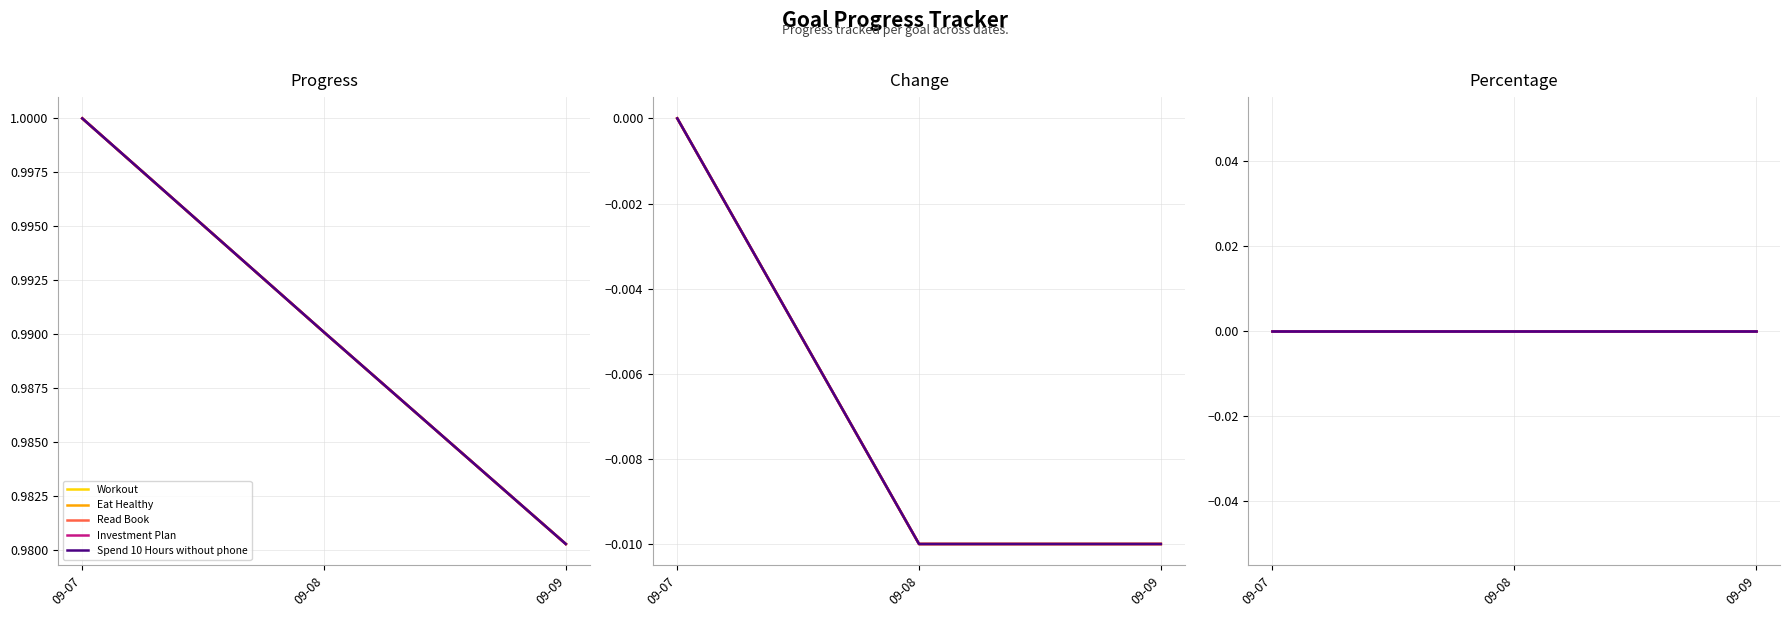

Count the number of categories in the chart.

3